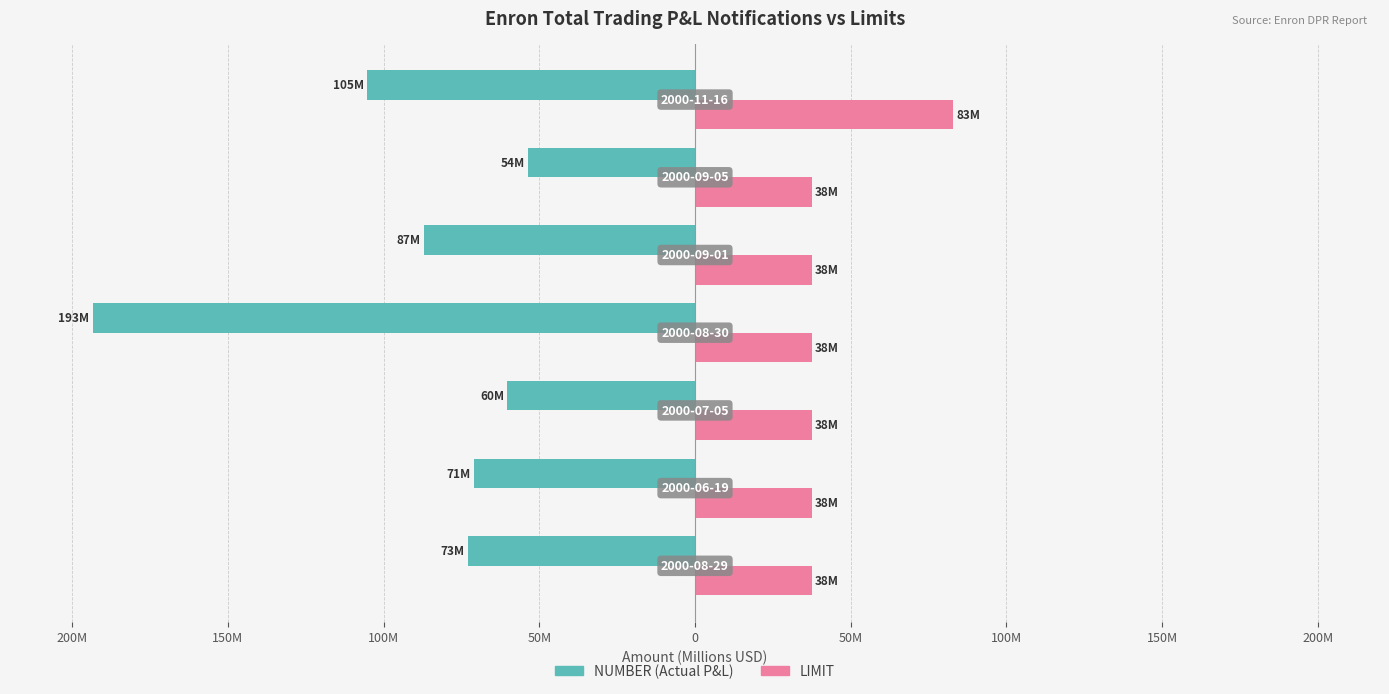

Reading left to right, transcribe all the data shown in this chart.

NUMBER: -73.0	-70.9	-60.3	-193.4	-87.1	-53.5	-105.4
LIMIT: 37.5	37.5	37.5	37.5	37.5	37.5	83.0